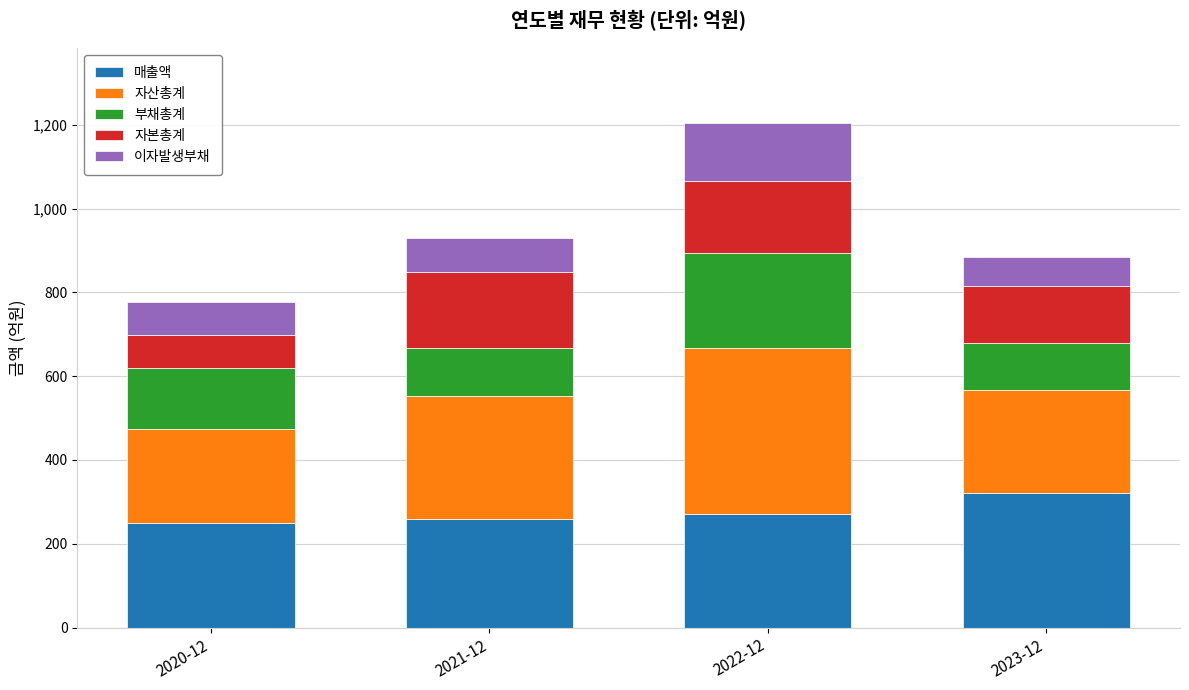

What is the minimum value for 매출액?

249